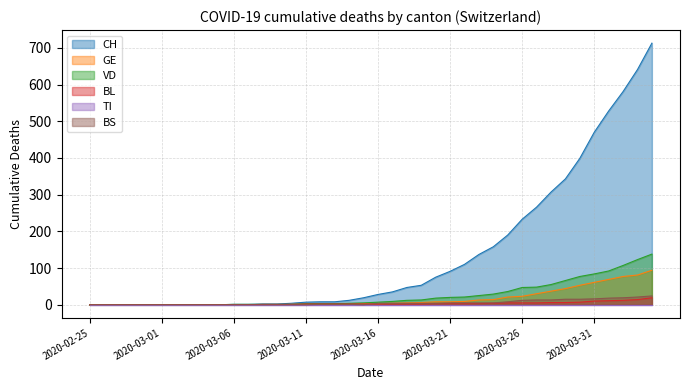

Which series has the largest range (max minus min)?

CH